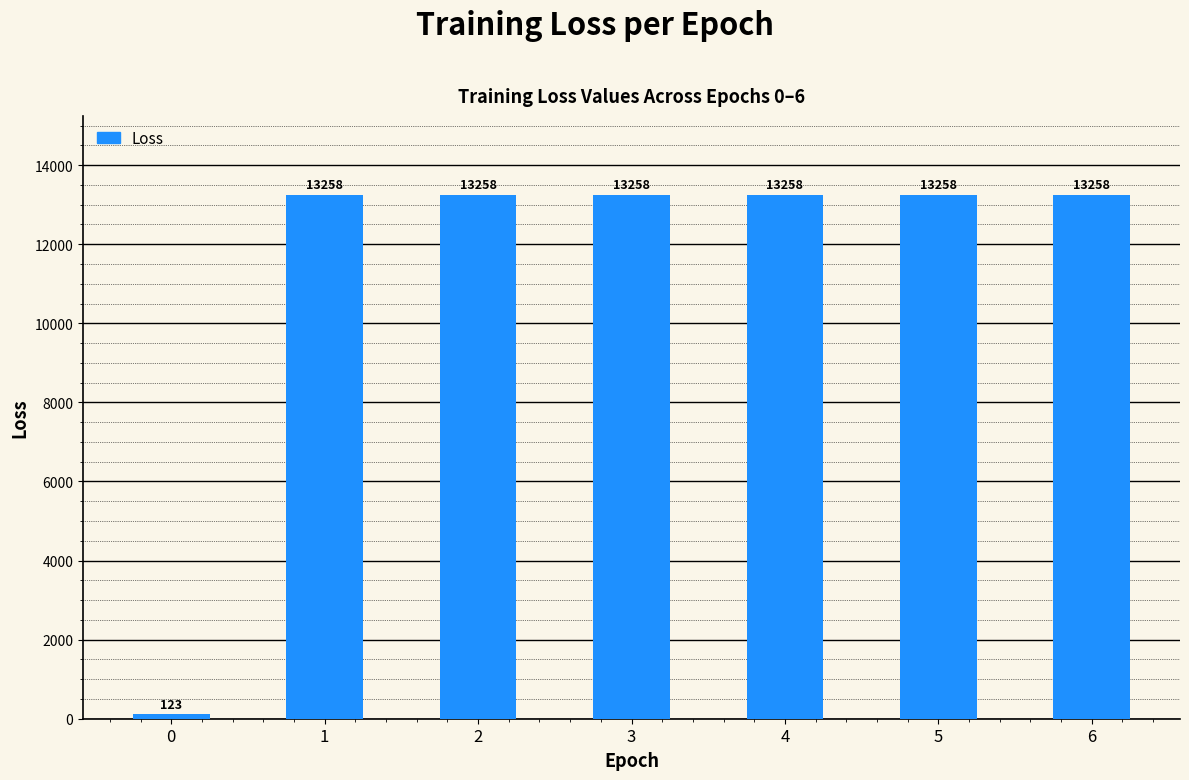

True or false: the data shows 13258.2 at 3.

True